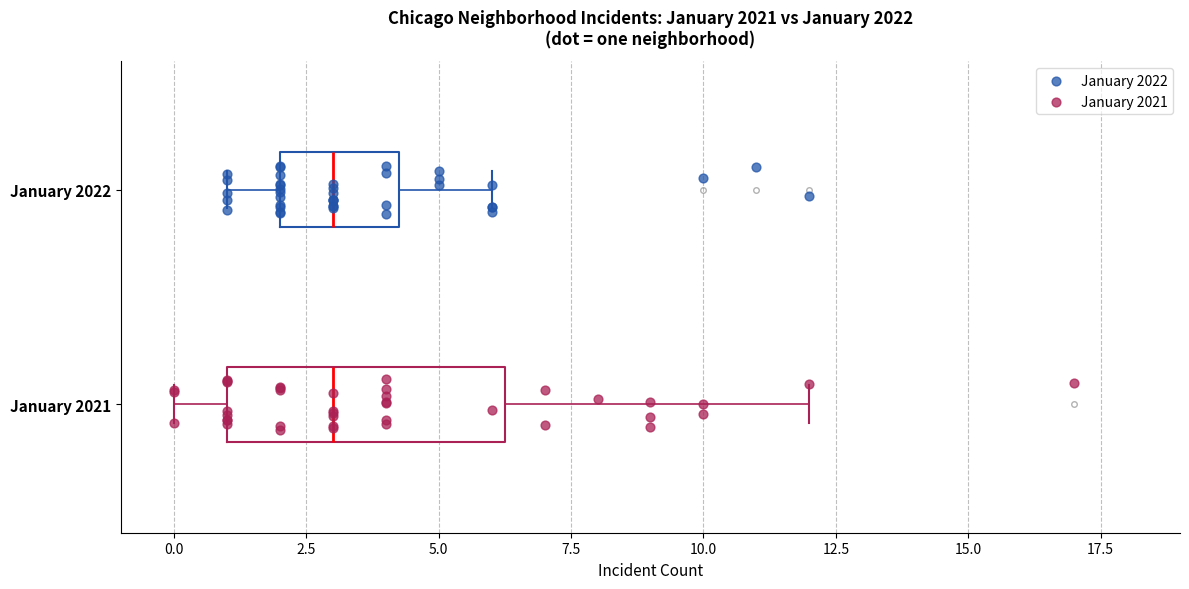

Reading bottom to top, read every box against the x-axis: the position of its median line, the range the box covers, and the ends of its whiskers. The values are not printed on the chart, so give them approximately, as read against the axis.

January 2021: median 3.0, box 1.0 to 6.5, whiskers 0.0 to 12.0
January 2022: median 3.0, box 2.0 to 4.5, whiskers 1.0 to 6.0